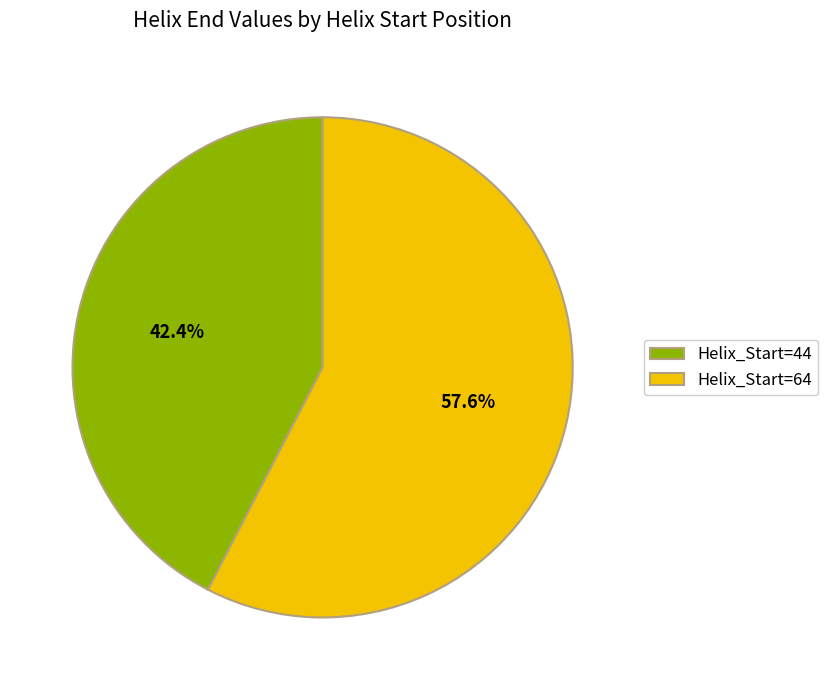

To the nearest percent, what is the average slice percentage?

50%